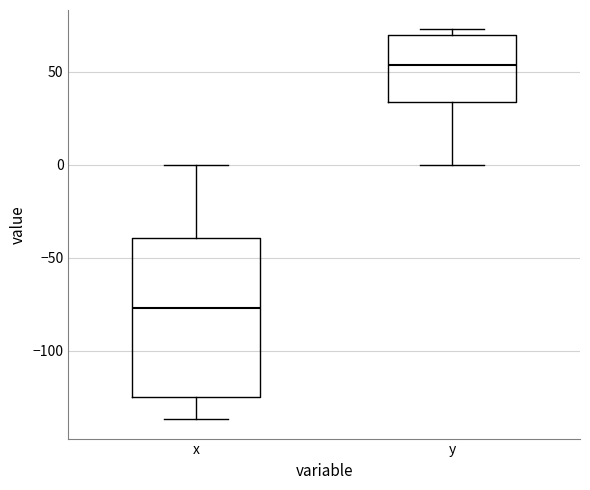

Where is the upper edge of the box for y on the y-axis? The values are not printed on the chart, so give them approximately, as read against the axis.

70